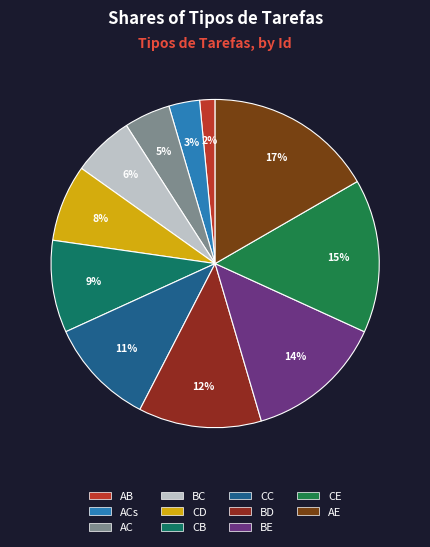

Which category has the biggest portion of the pie?

AE